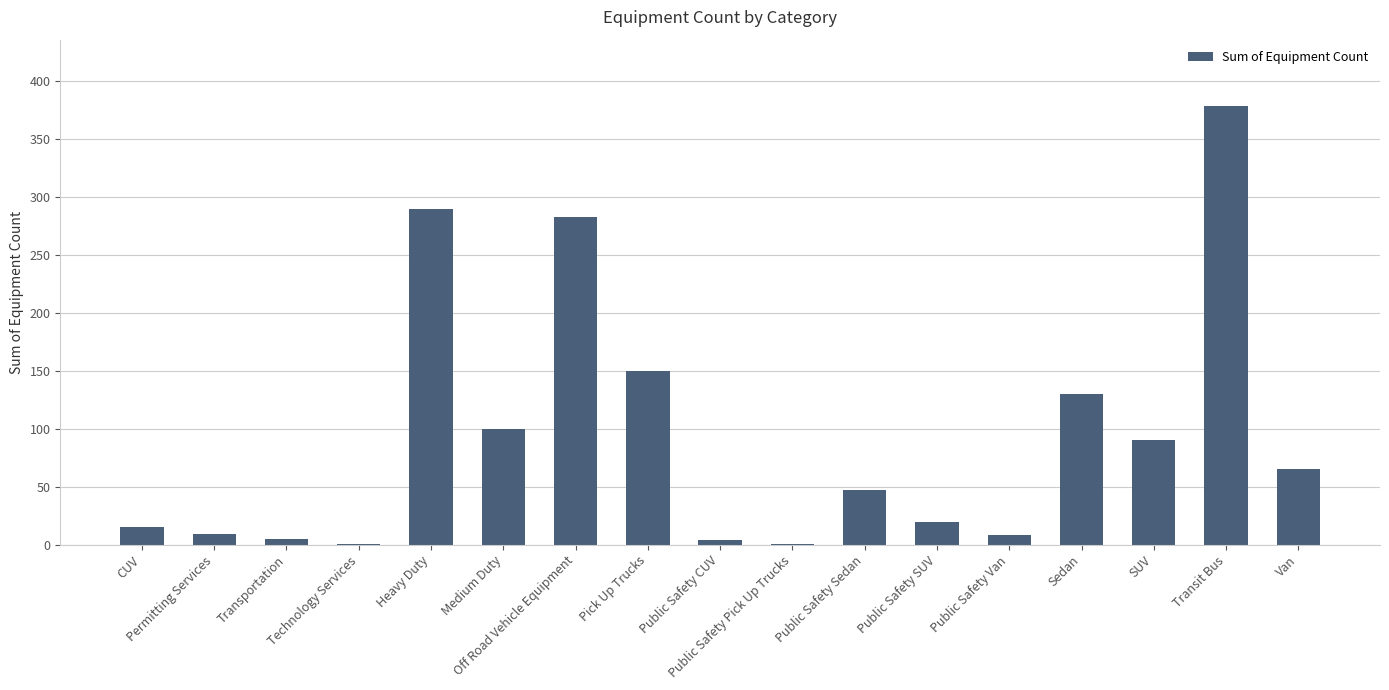

Count the number of categories in the chart.

17